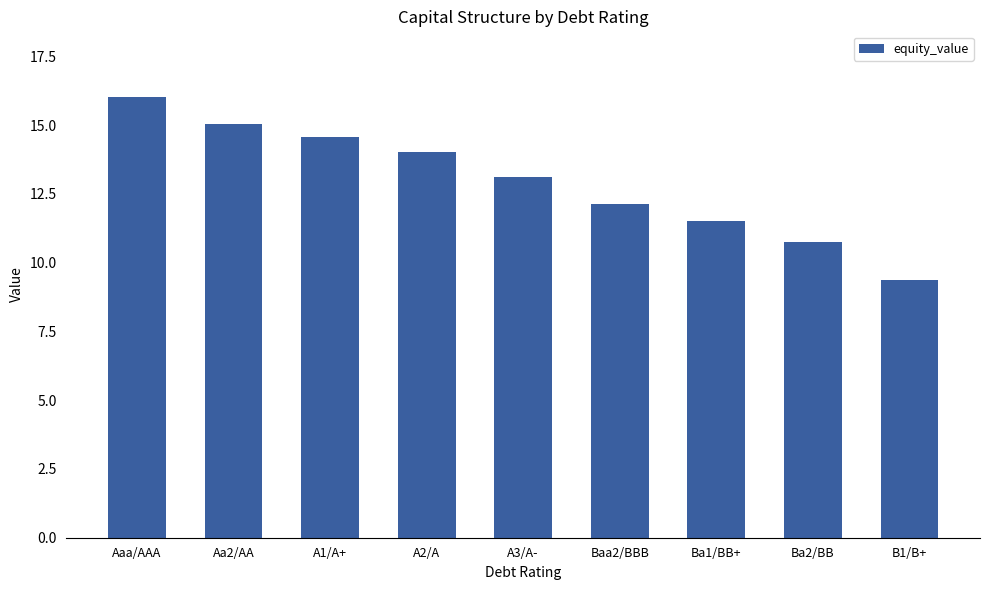

How many categories are shown in the chart?

9